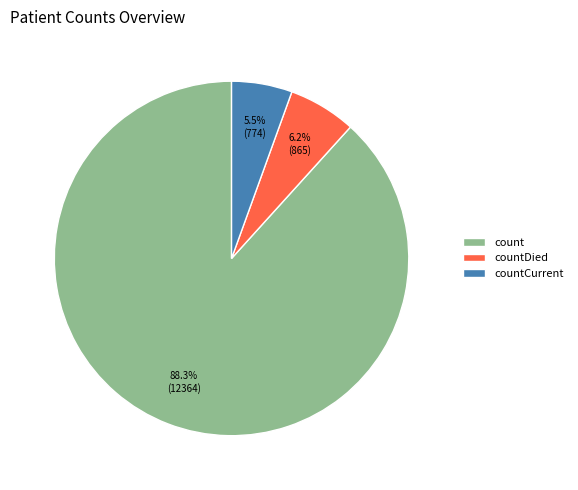

Between count and countCurrent, which is larger?

count